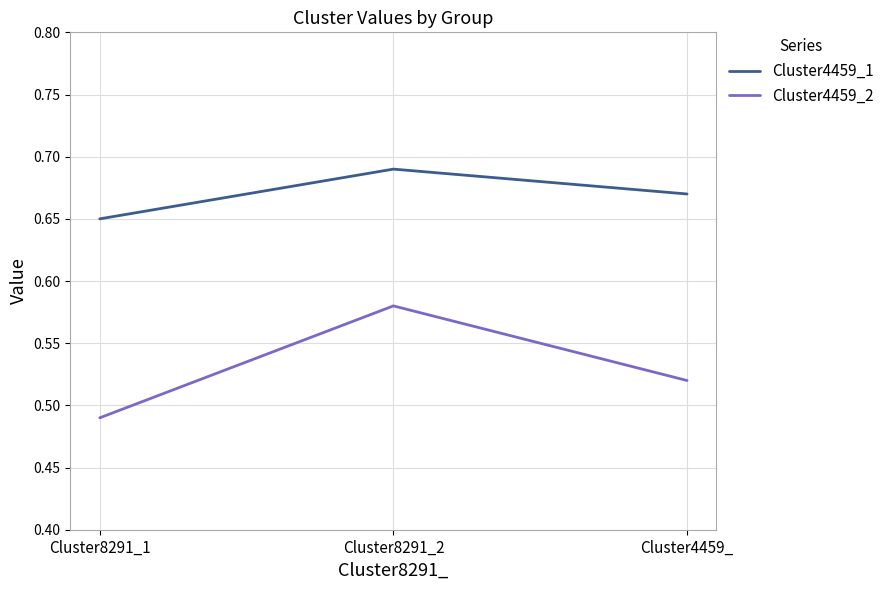

List the labels in order of Cluster4459_1 value, smallest first.

Cluster8291_1, Cluster4459_, Cluster8291_2